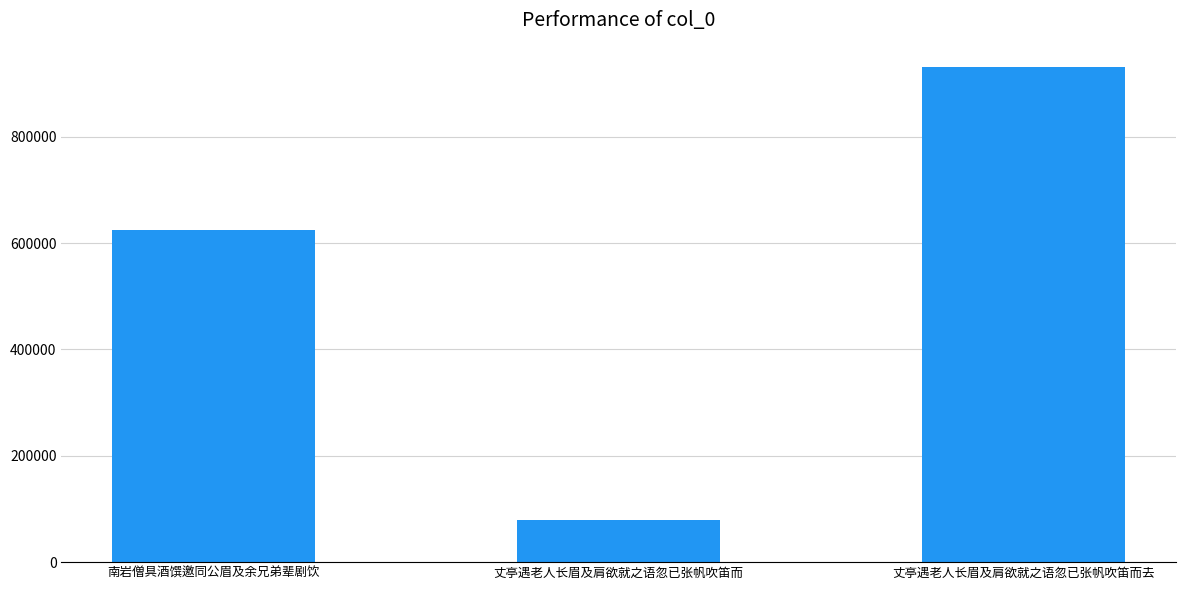

The chart shows a value of 624634 at 南岩僧具酒馔邀同公眉及余兄弟辈剧饮. True or false?

True